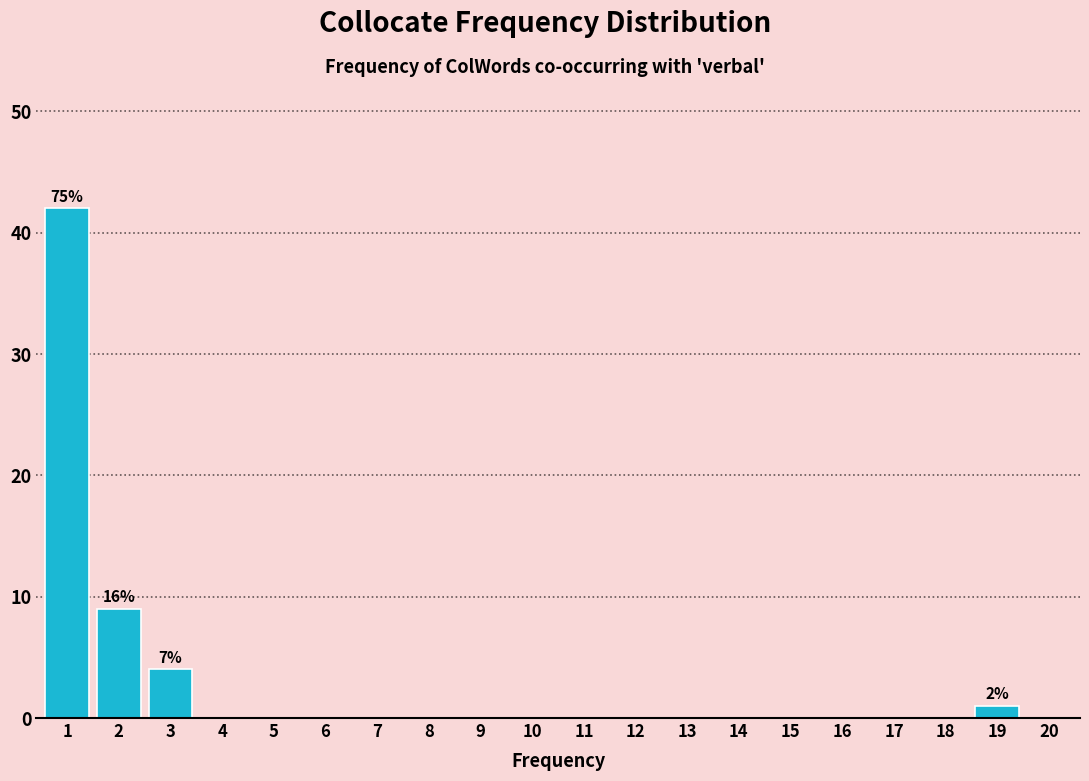

Reading left to right, what are all the values shown in this chart?

1=42	2=9	3=4	4=0	5=0	6=0	7=0	8=0	9=0	10=0	11=0	12=0	13=0	14=0	15=0	16=0	17=0	18=0	19=1	20=0